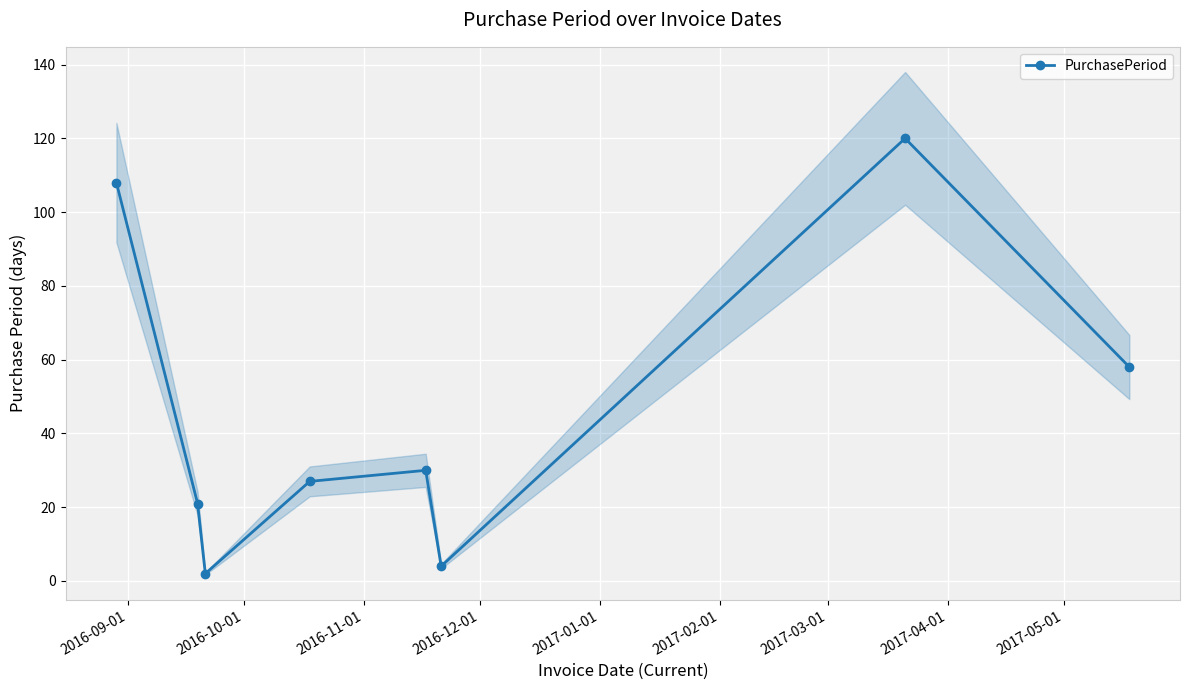

True or false: PurchasePeriod has more than 0 interior local peaks.

True